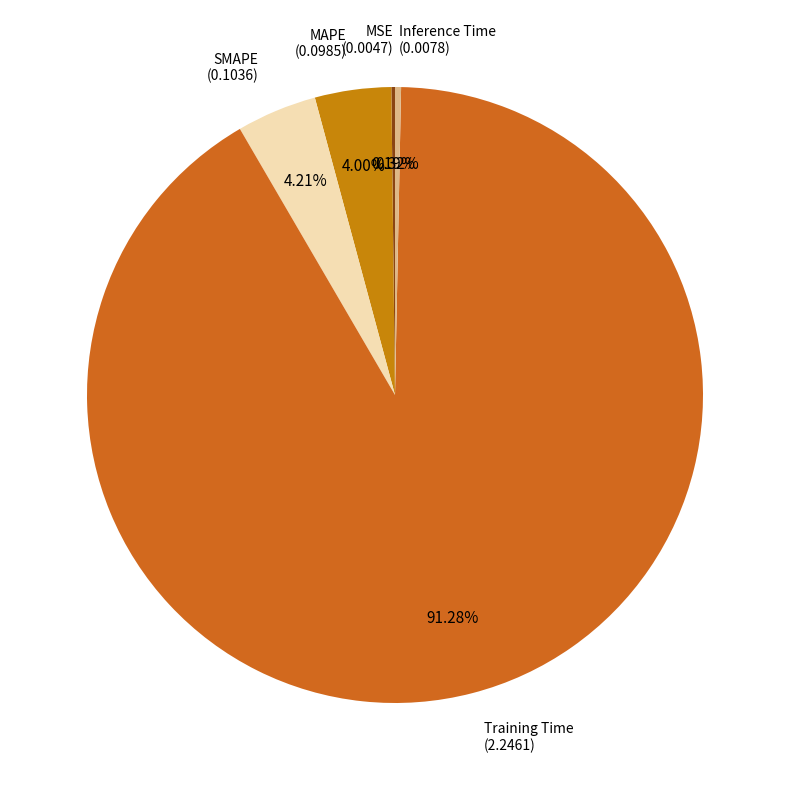

The Inference Time slice represents 0% of the pie. True or false?

True